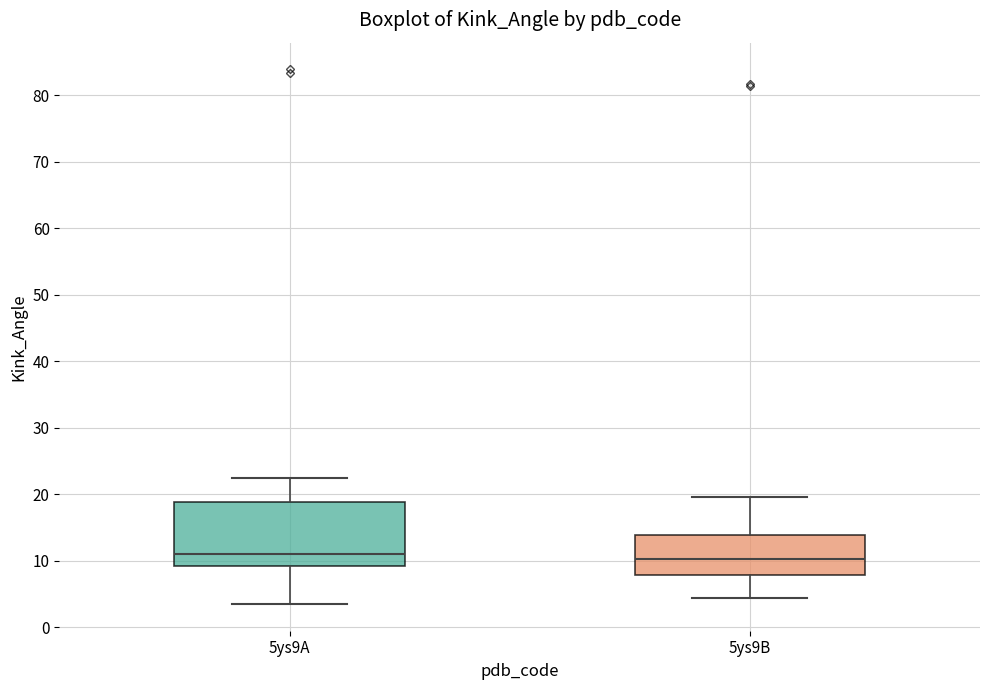

Reading left to right, read every box against the y-axis: the position of its median line, the range the box covers, and the ends of its whiskers. The values are not printed on the chart, so give them approximately, as read against the axis.

5ys9A: median 11, box 9 to 19, whiskers 3 to 22
5ys9B: median 10, box 8 to 14, whiskers 4 to 20